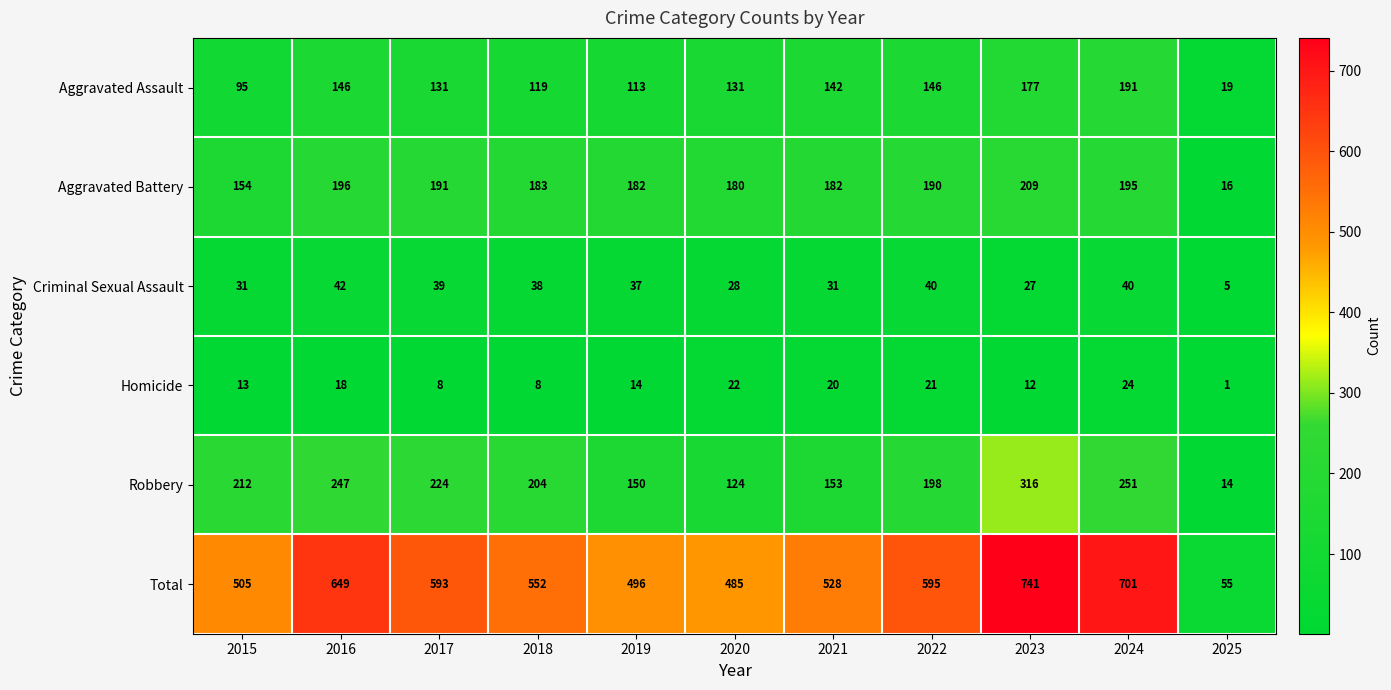

Between 2024 and 2025, which series saw the biggest shift?

Total